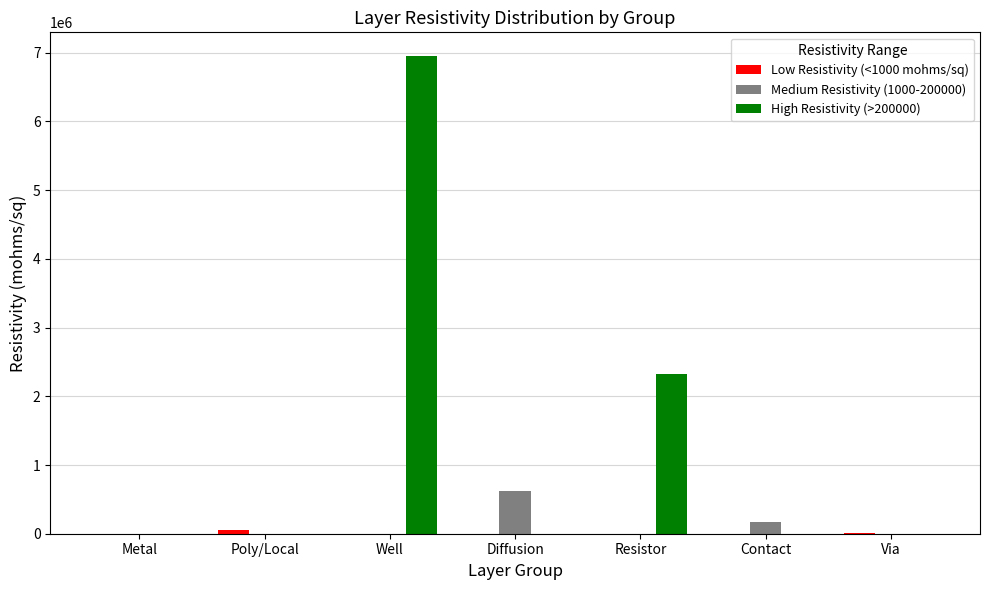

What is the maximum value shown in the chart?

6950000